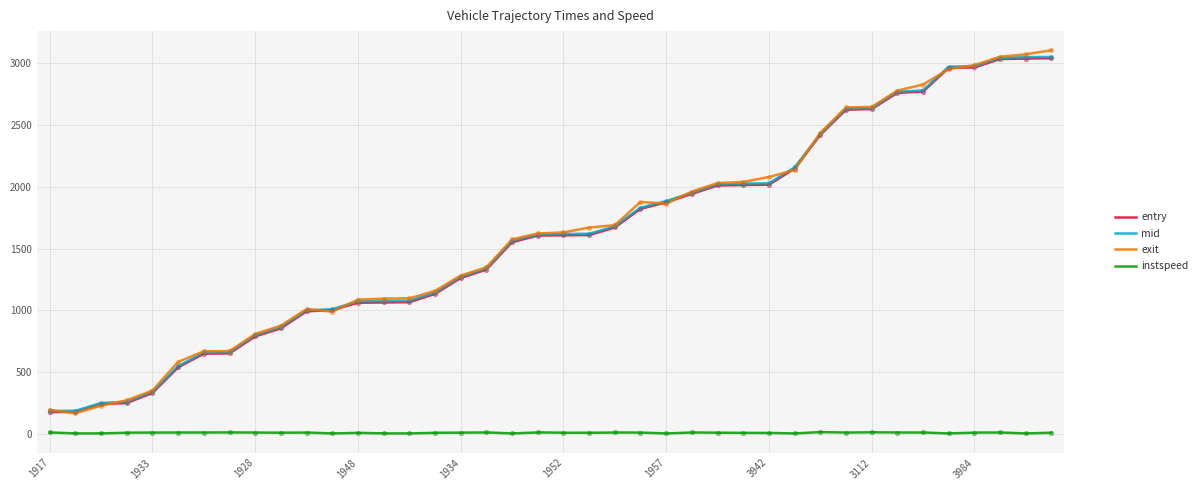

Is the value of exit at 1913 greater than the value of instspeed at 1936?

Yes